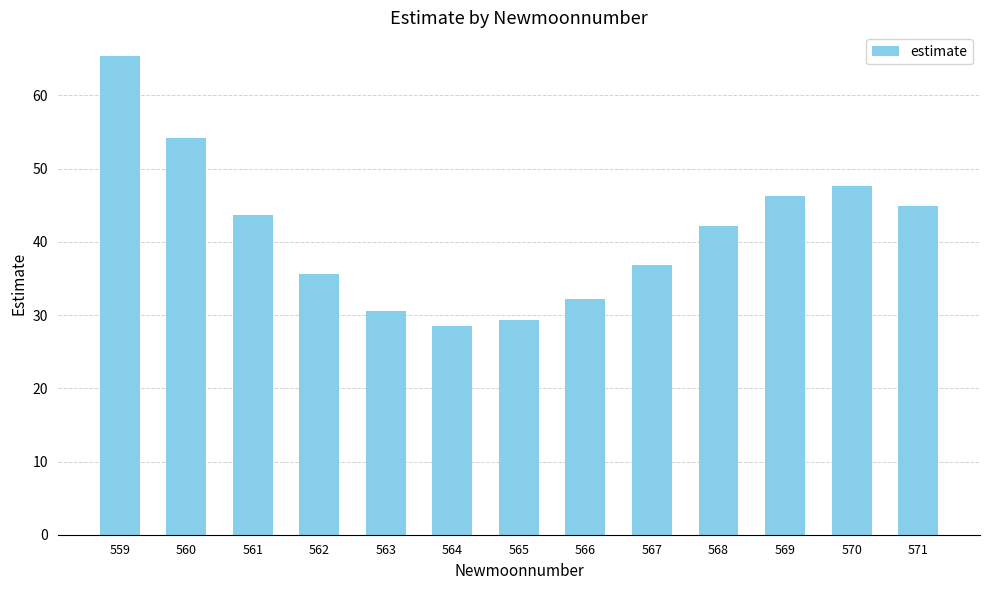

What is the change in value from 563 to 564?

-2.0